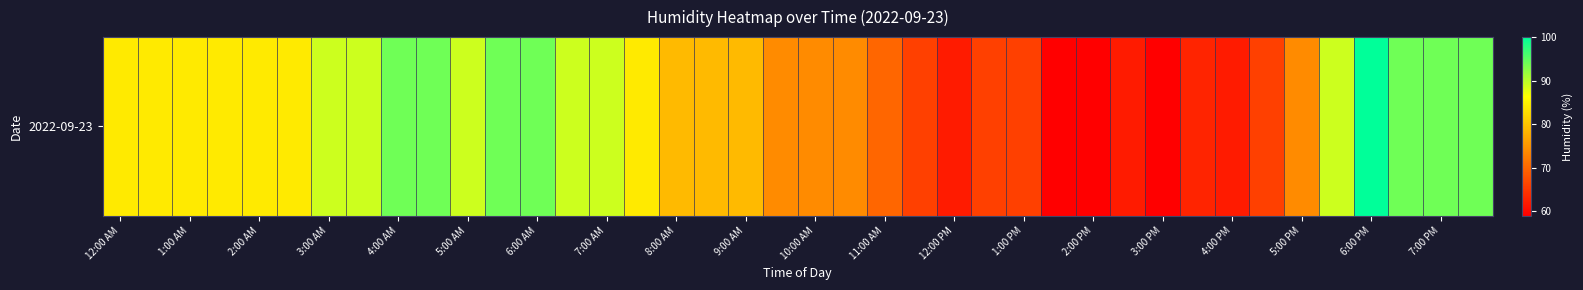

Count the number of values greater than 84.

14